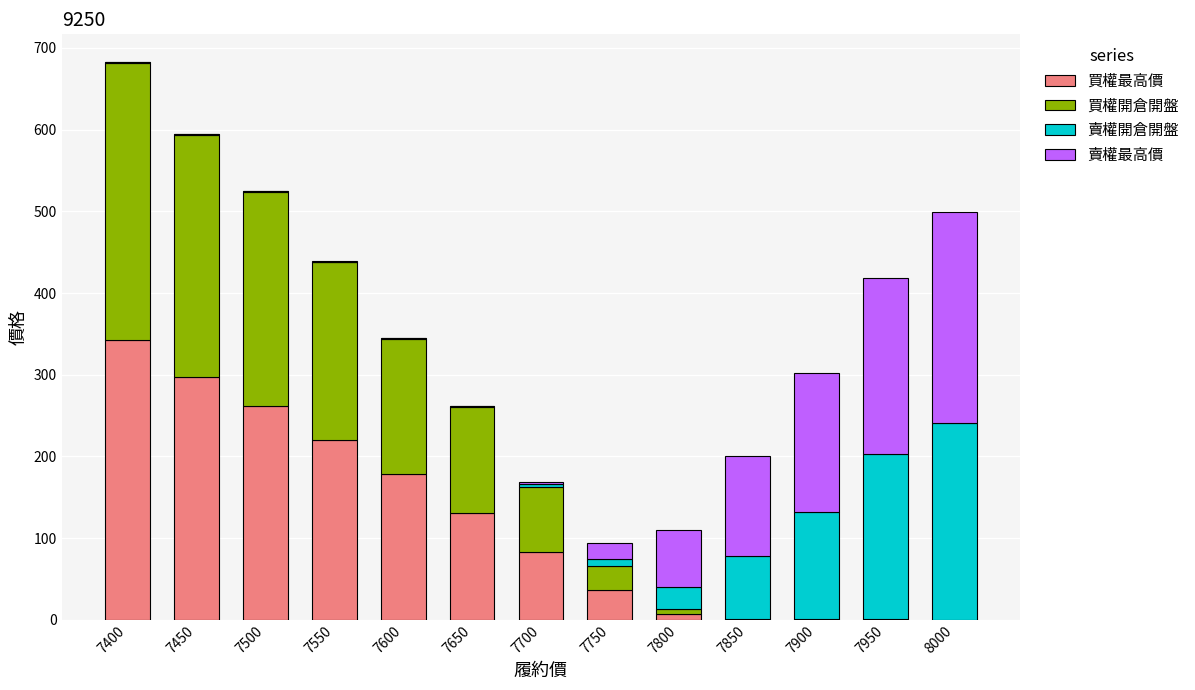

At which category is the sum across all series the highest?

7400